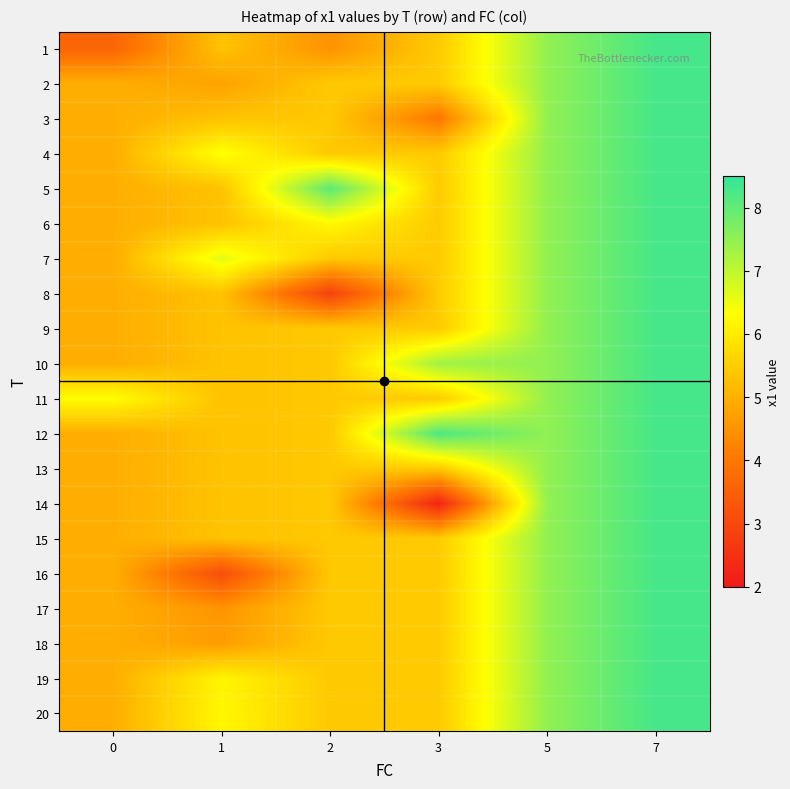

Count the number of data series in this chart.

20